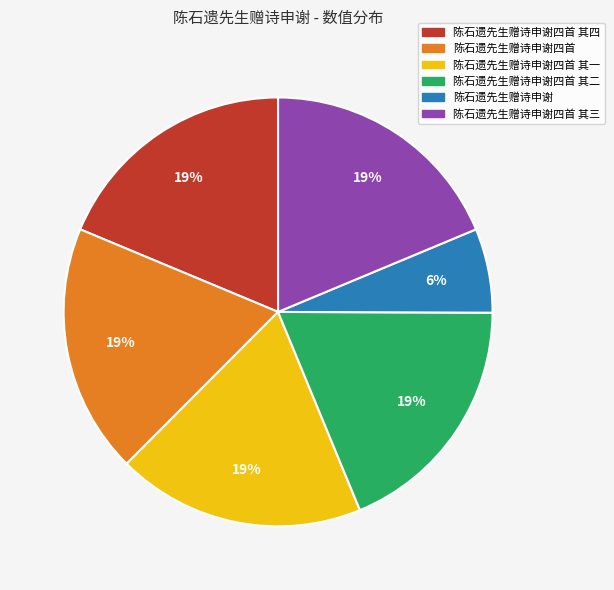

Which slice is the smallest?

陈石遗先生赠诗申谢